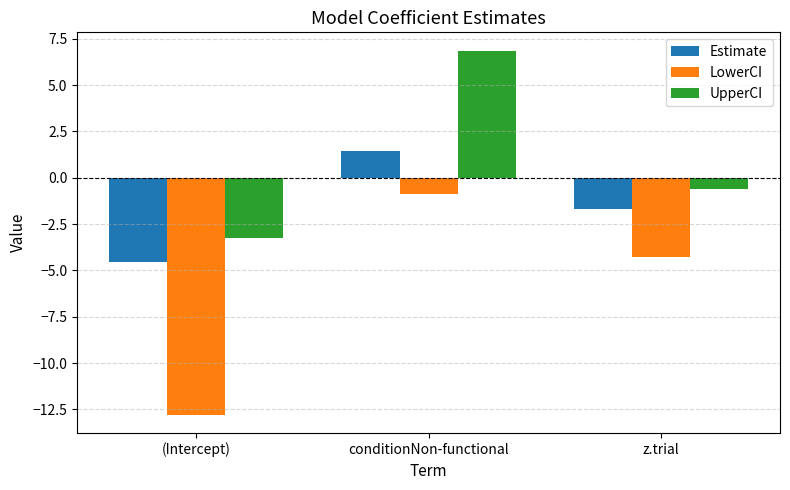

Reading left to right, list all the values displayed in this chart.

Estimate: -4.6	1.5	-1.7
LowerCI: -12.8	-0.9	-4.3
UpperCI: -3.2	6.9	-0.6